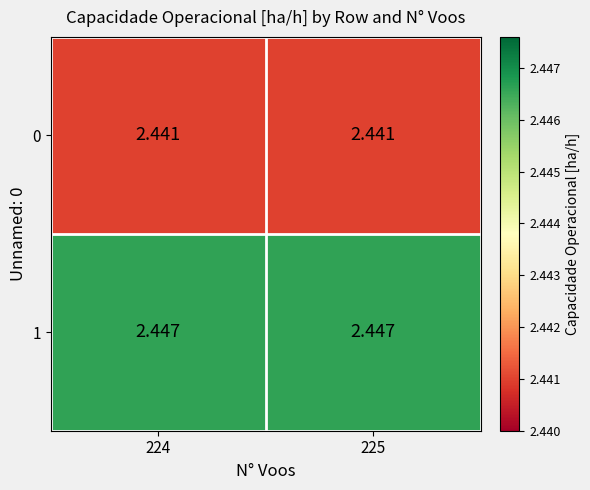

Is the value of 0 at 224 greater than the value of 1 at 224?

No